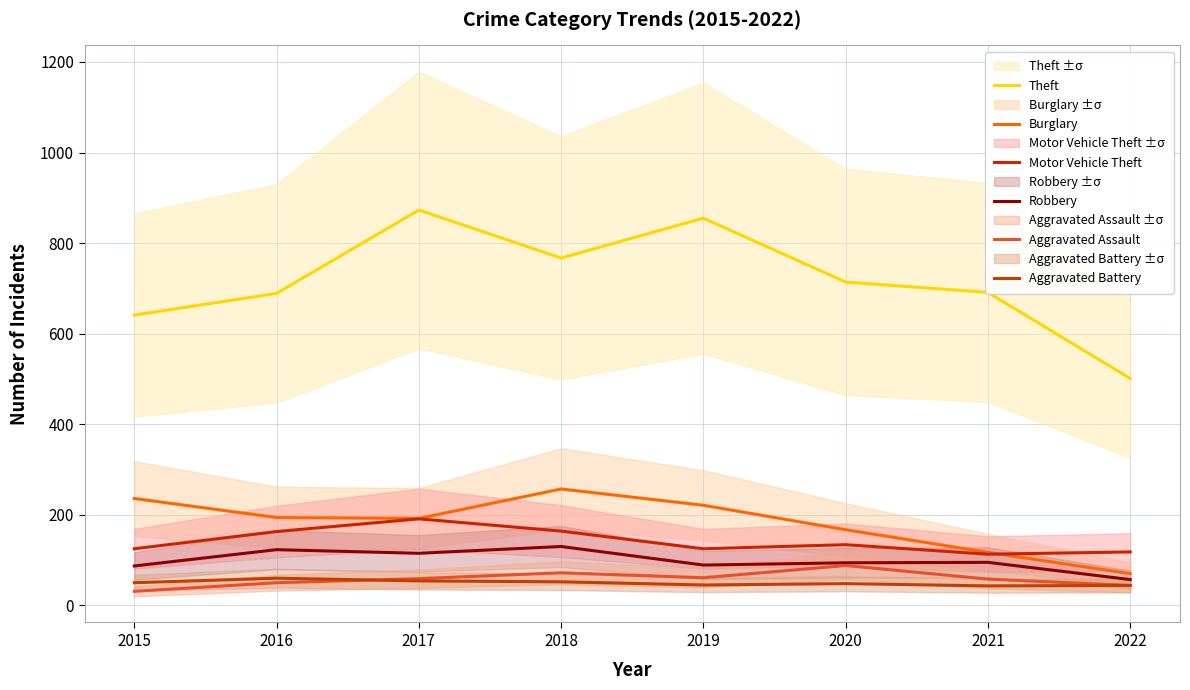

Where is the first local minimum for Aggravated Assault?

2019